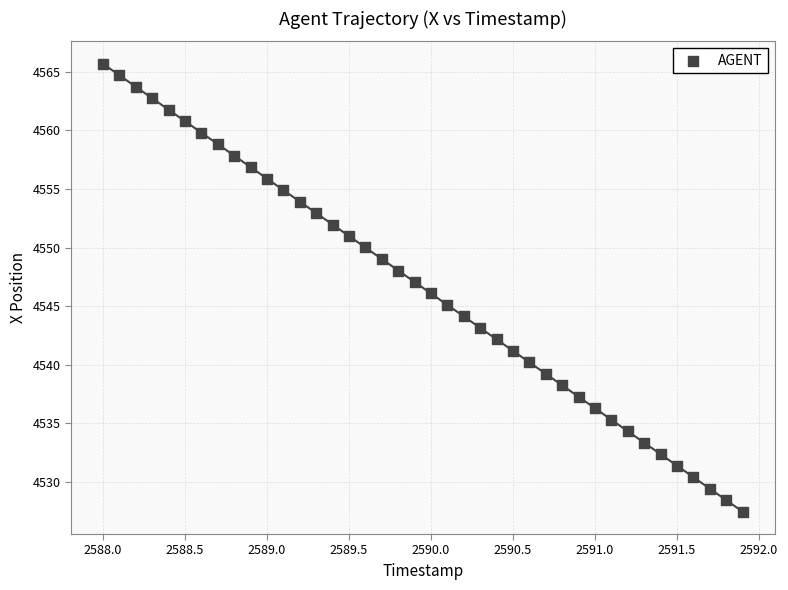

What is the range of X values (max minus min)?

3.9